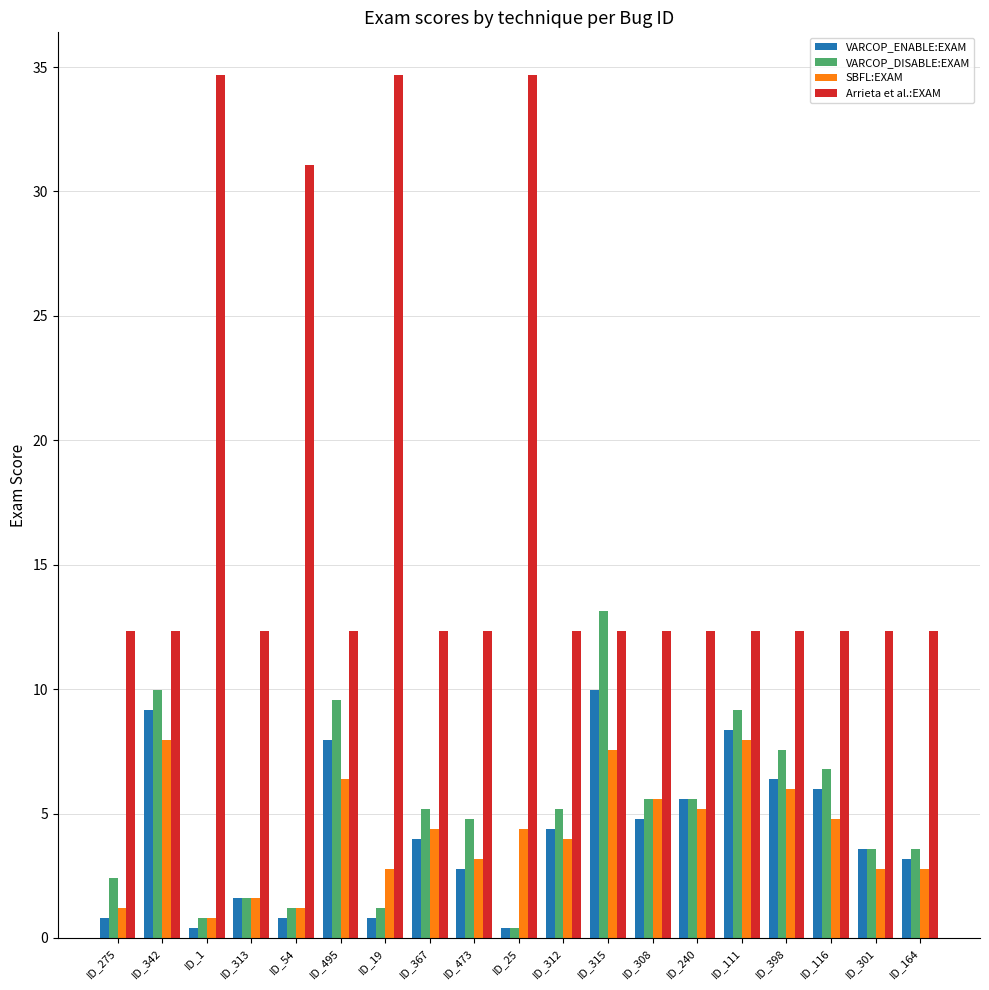

Read the Arrieta et al.:EXAM value at ID_116.

12.4